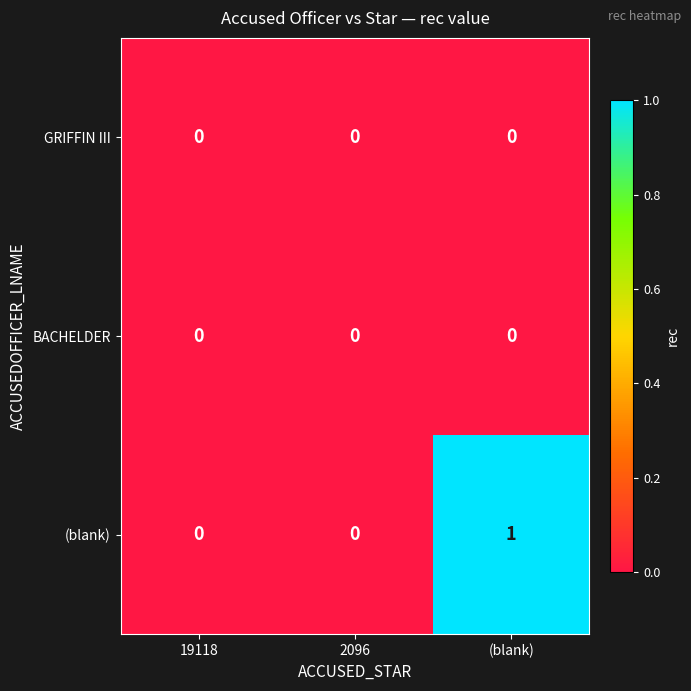

How many series are shown in this chart?

3